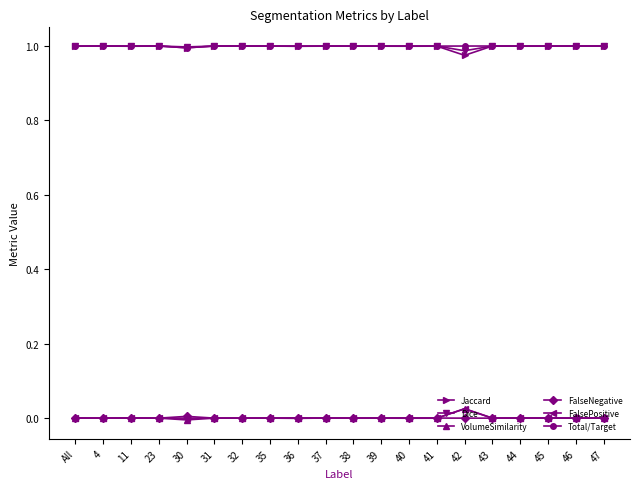

True or false: Jaccard and VolumeSimilarity intersect in this chart.

False